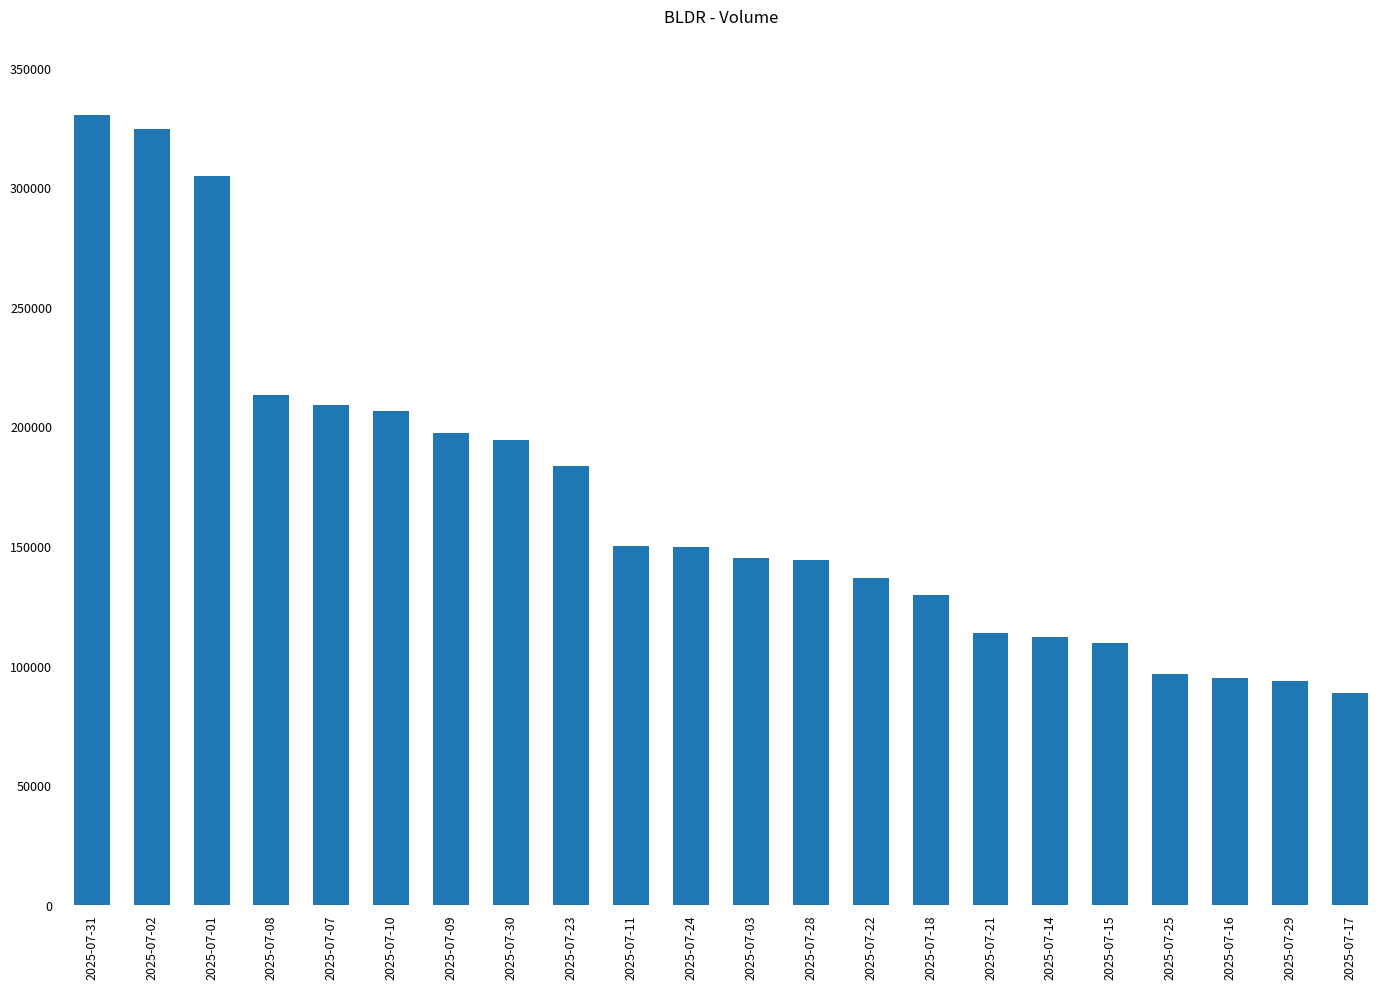

Does the chart contain any negative values?

No